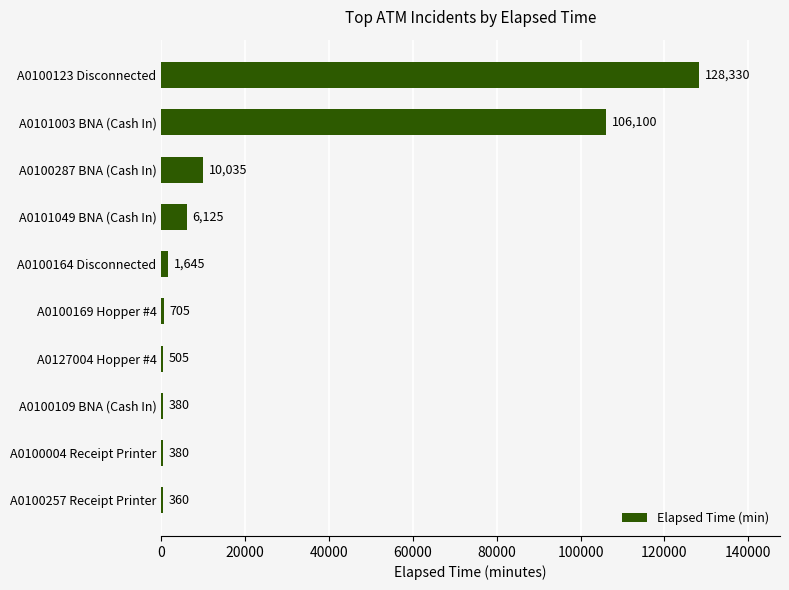

What is the greatest value displayed?

128330